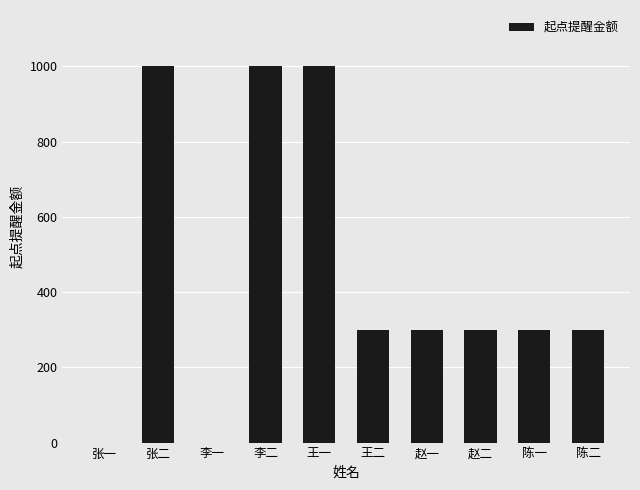

What is the sum of all values?

4500